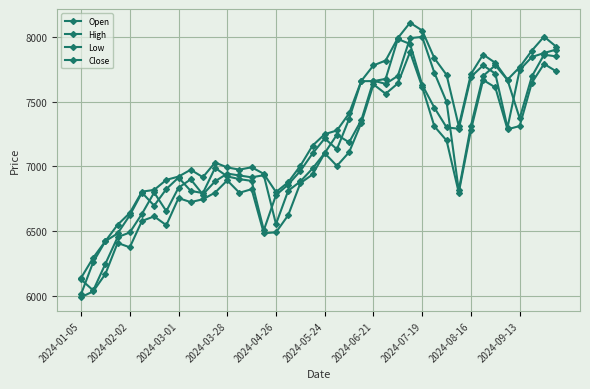

How many data points in Close are less than 7131?

20